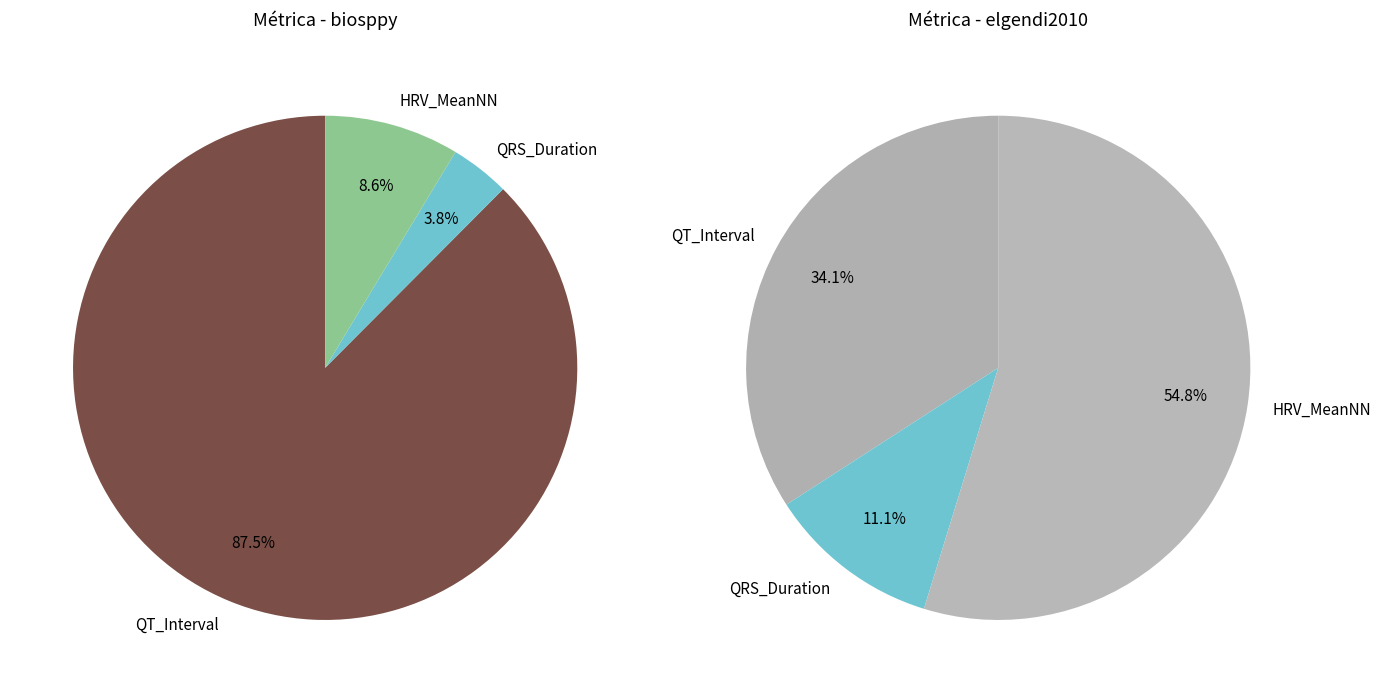

Is it true that QRS_Duration is 4% of the pie?

True